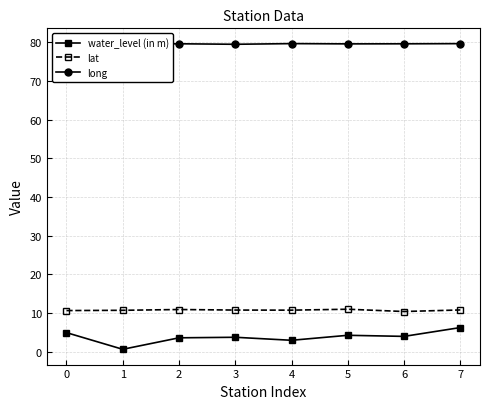

Does the chart have visible grid lines?

Yes